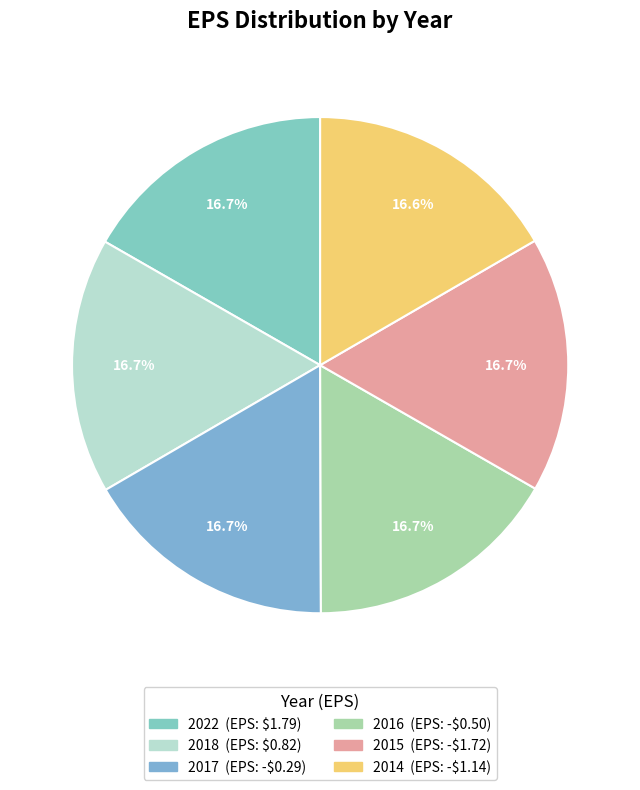

Which category has the biggest portion of the pie?

2022